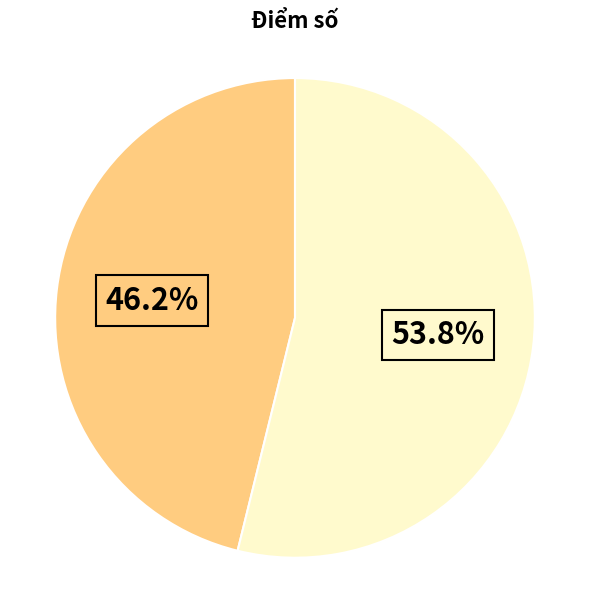

Is there a majority slice in this chart?

Yes